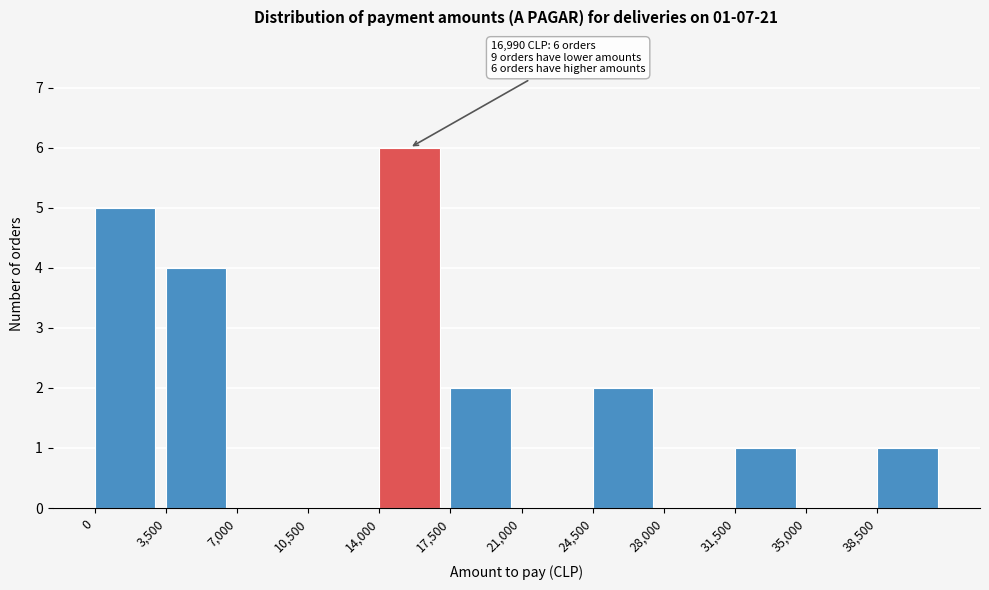

Over which range of the x-axis is the bar tallest?

14000 to 17500